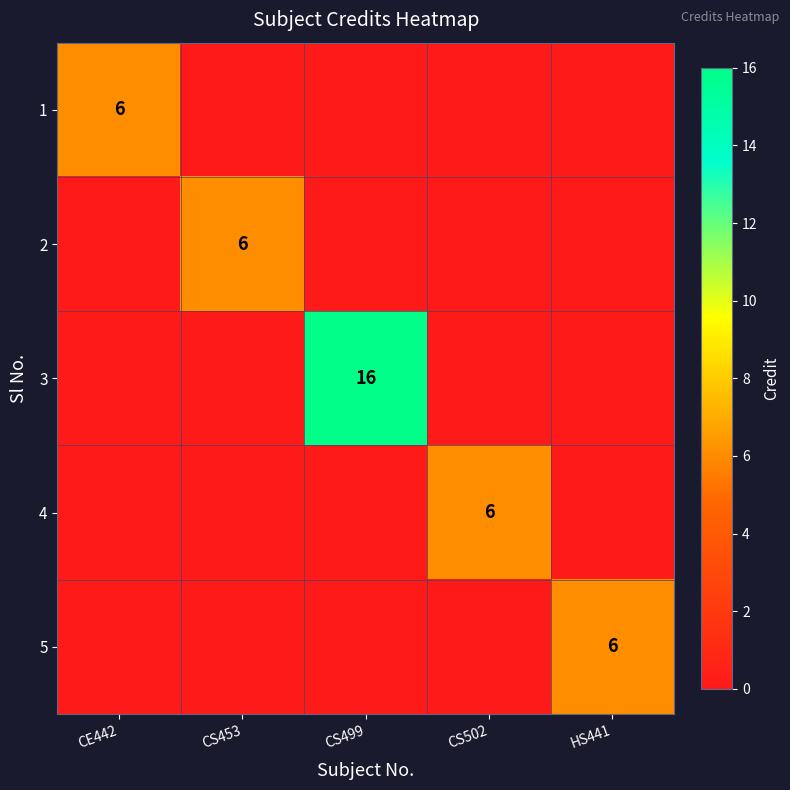

Where is 3 nearest to the value 8?

CE442